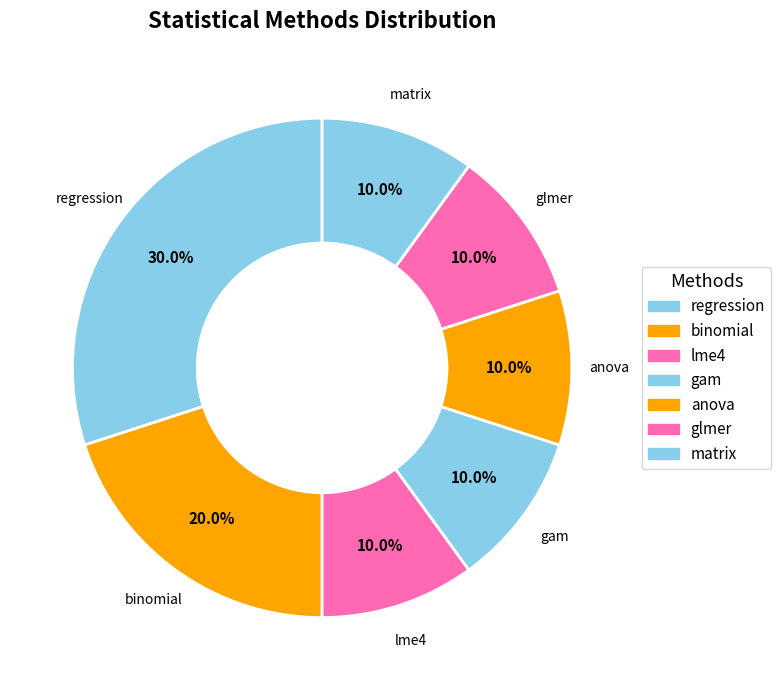

Count the number of slices in the pie.

7